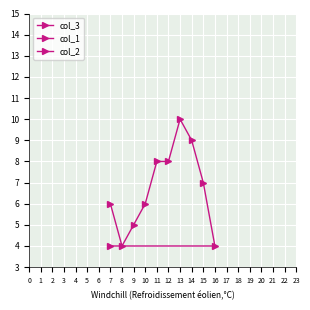

Rank the categories by col_3 value from lowest to highest.

8, 16, 7, 9, 7, 10, 15, 11, 12, 14, 13